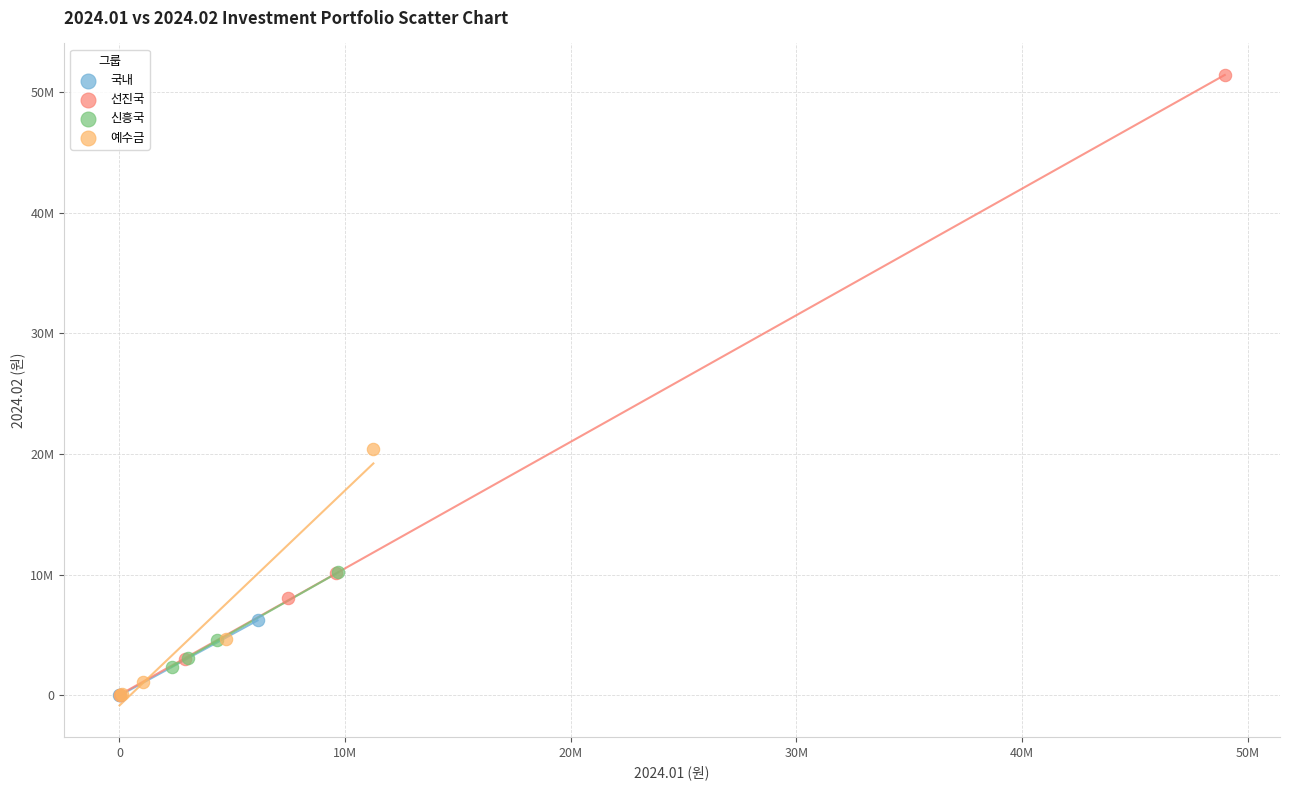

What are all the series names shown in the legend?

국내, 선진국, 신흥국, 예수금